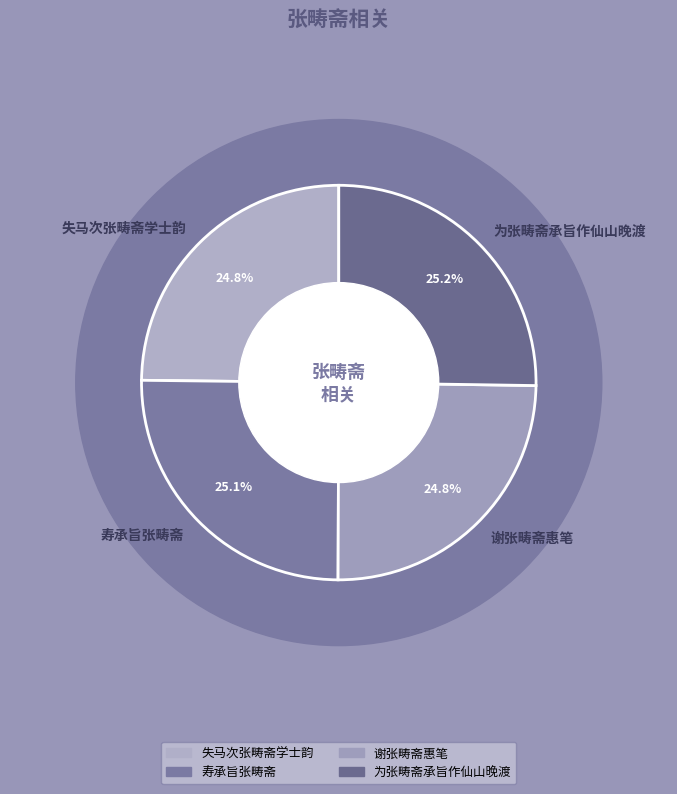

What is the smallest slice in the pie chart?

谢张畴斋惠笔